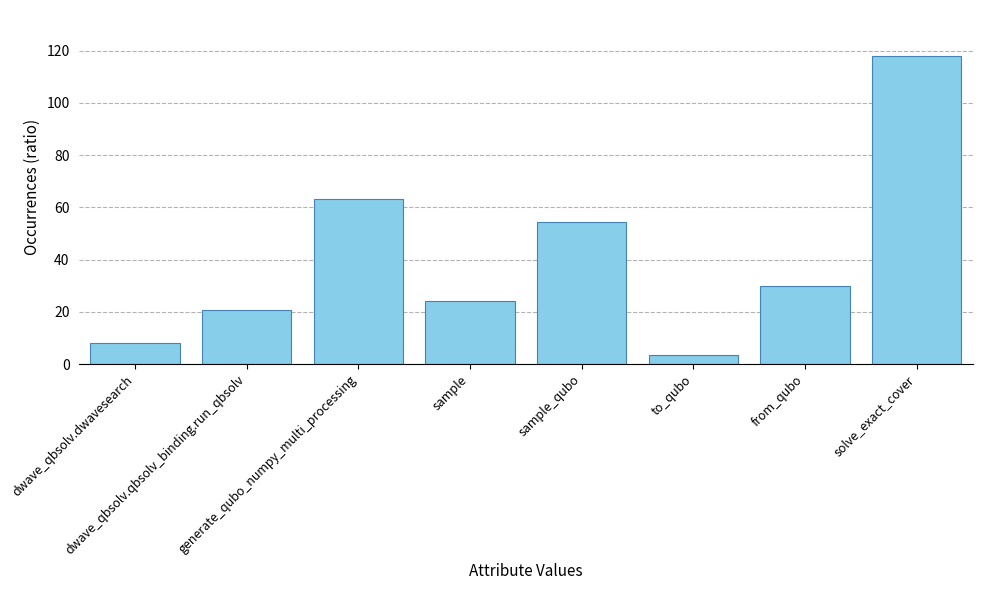

What is the average value?

40.3